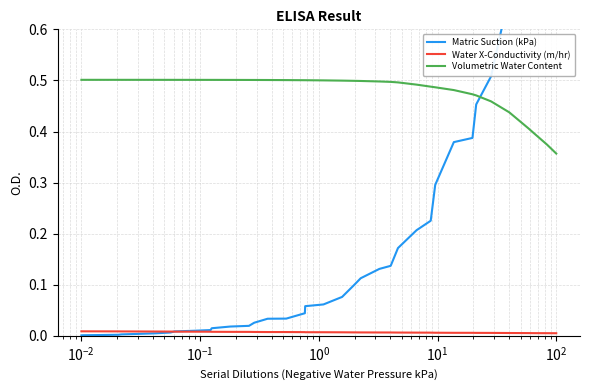

True or false: Water X-Conductivity (m/hr) and Volumetric Water Content cross at least once.

False